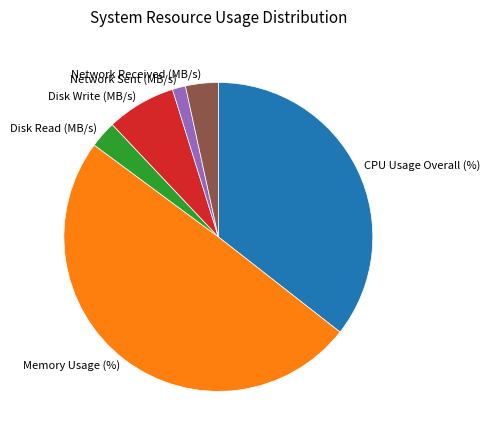

Combined, do Network Received (MB/s) and CPU Usage Overall (%) account for over 50%?

No